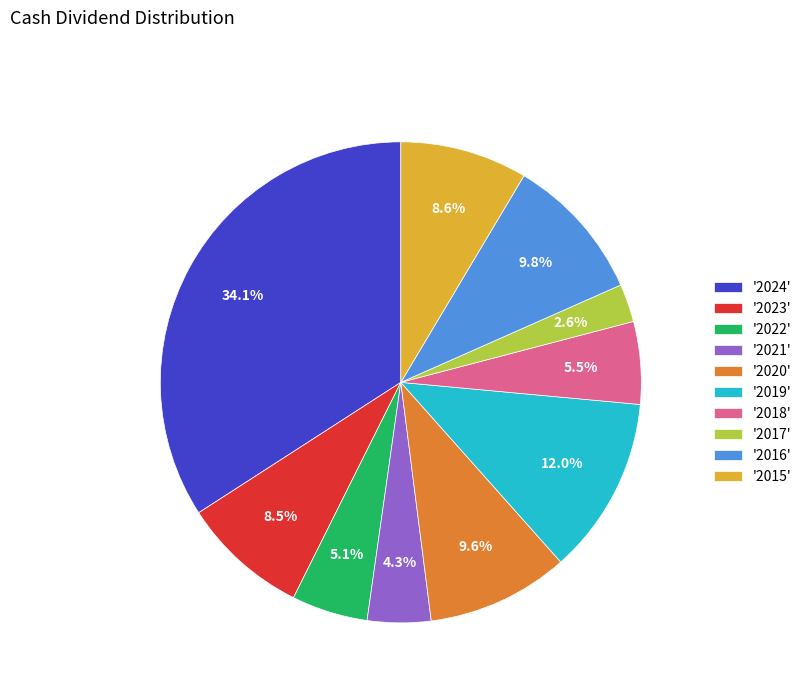

Is '2022' the majority of the pie?

No